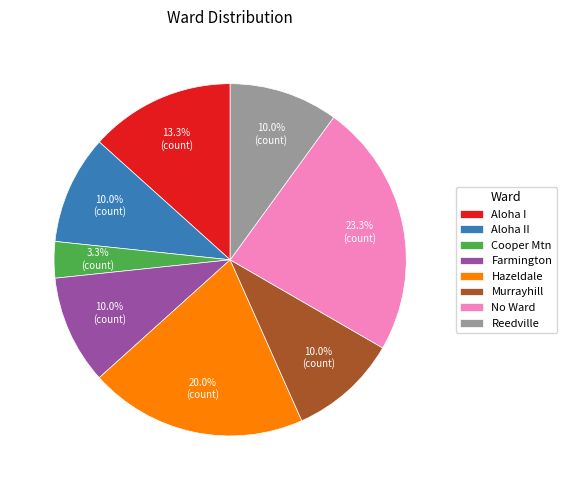

Which slice is the smallest?

Cooper Mtn